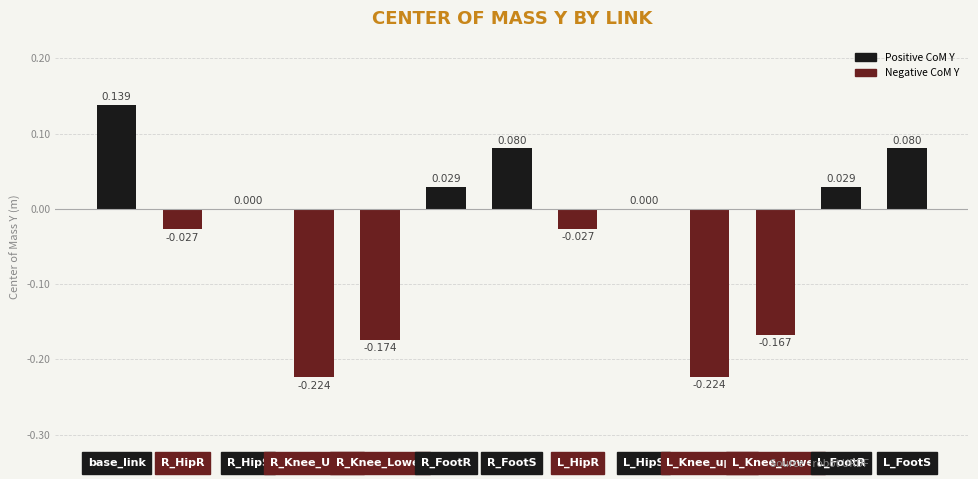

Which label corresponds to the largest value in the chart?

base_link